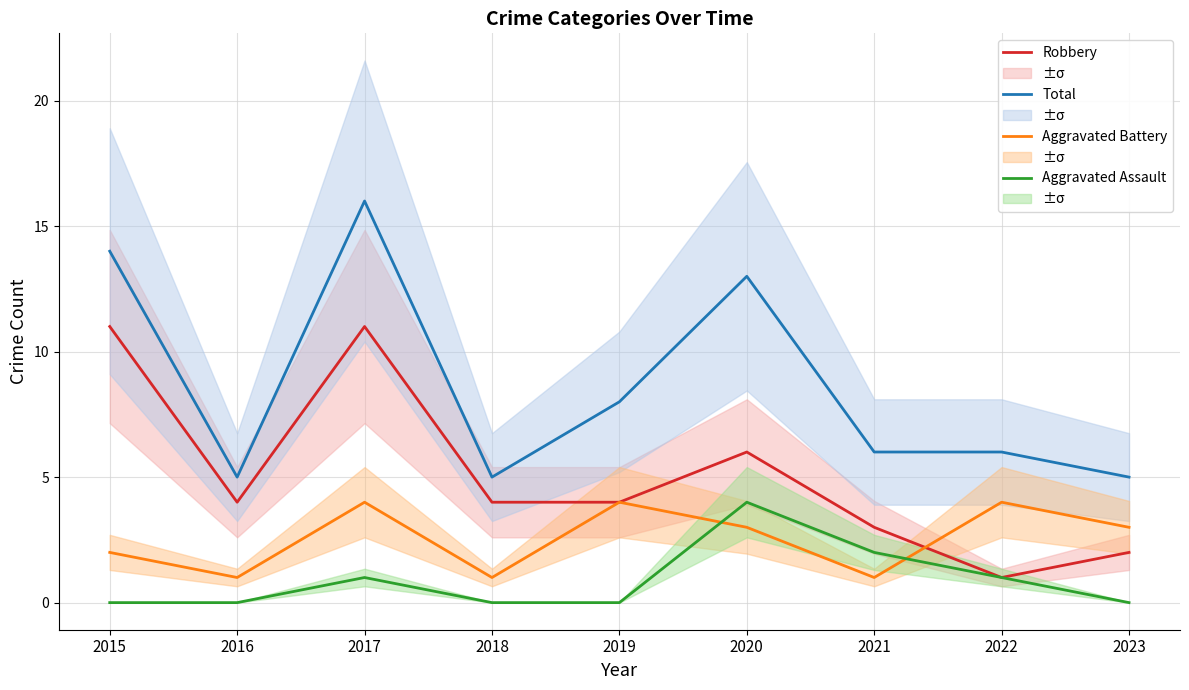

What is the maximum value shown in the chart?

16